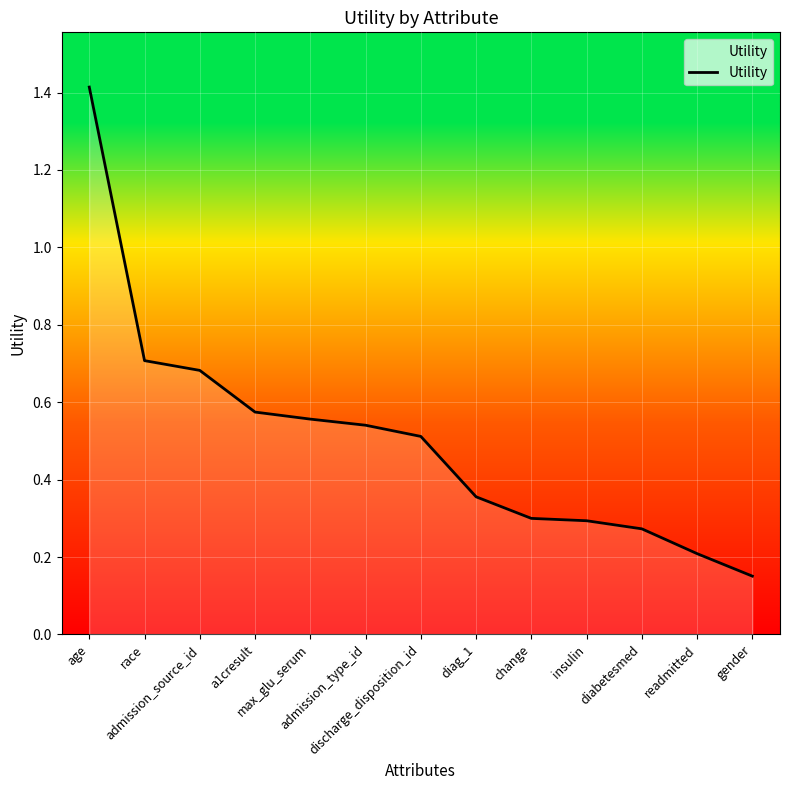

What is the greatest value displayed?

1.4